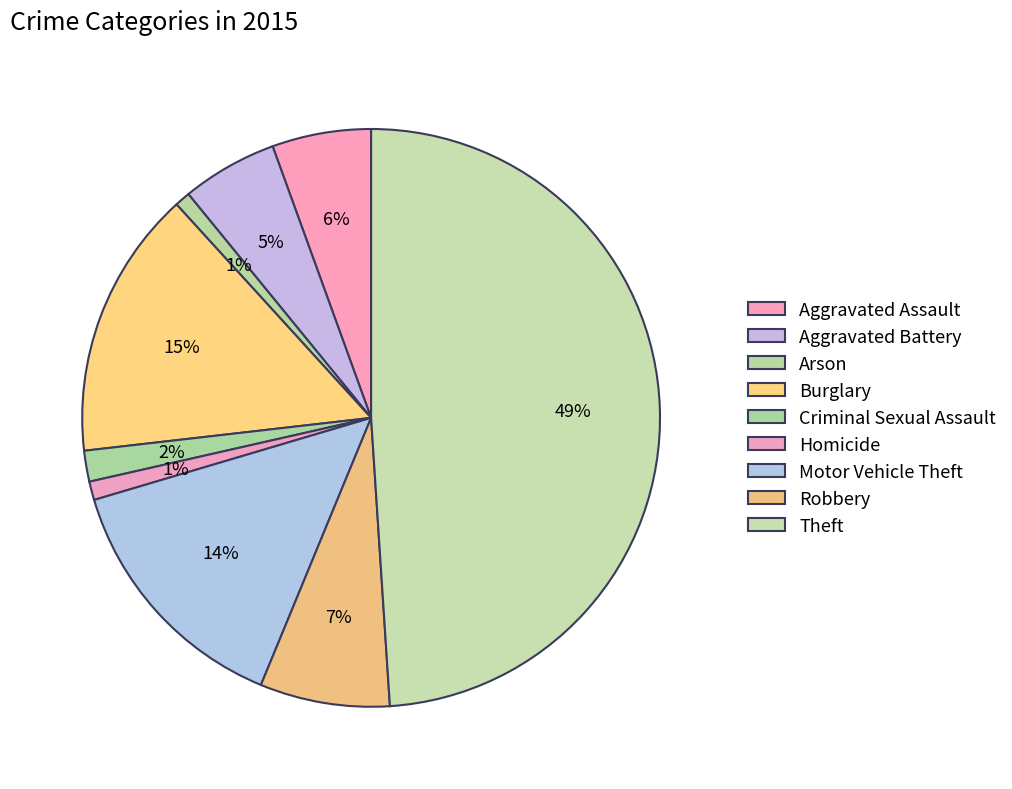

Count the number of slices in the pie.

9